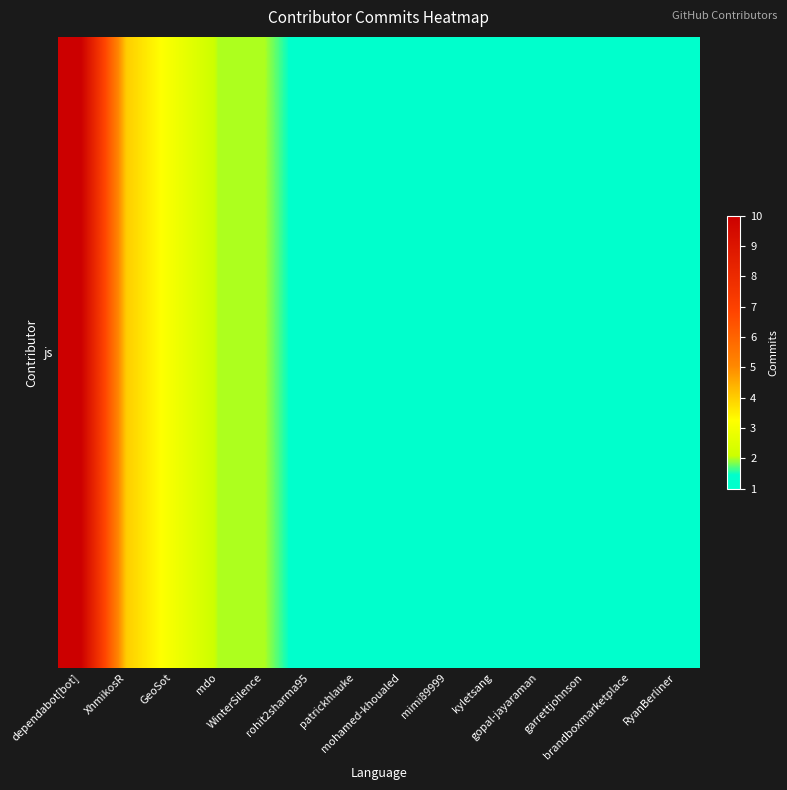

Rank the categories by value from highest to lowest.

dependabot[bot], XhmikosR, GeoSot, mdo, WinterSilence, rohit2sharma95, patrickhlauke, mohamed-khoualed, mimi89999, kyletsang, gopal-jayaraman, garrettjohnson, brandboxmarketplace, RyanBerliner